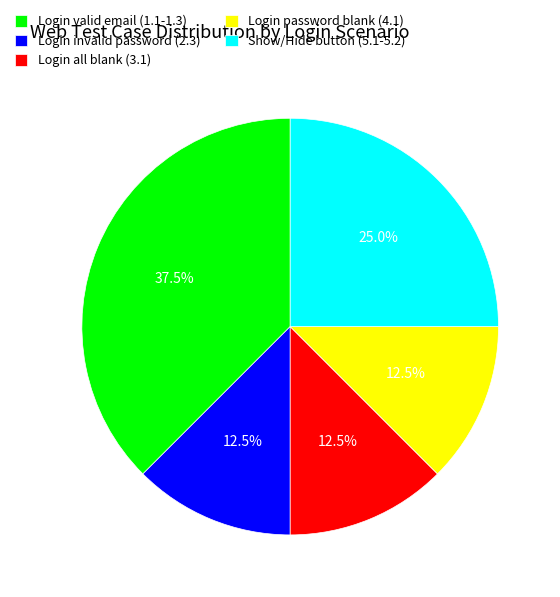

Is there a majority slice in this chart?

No